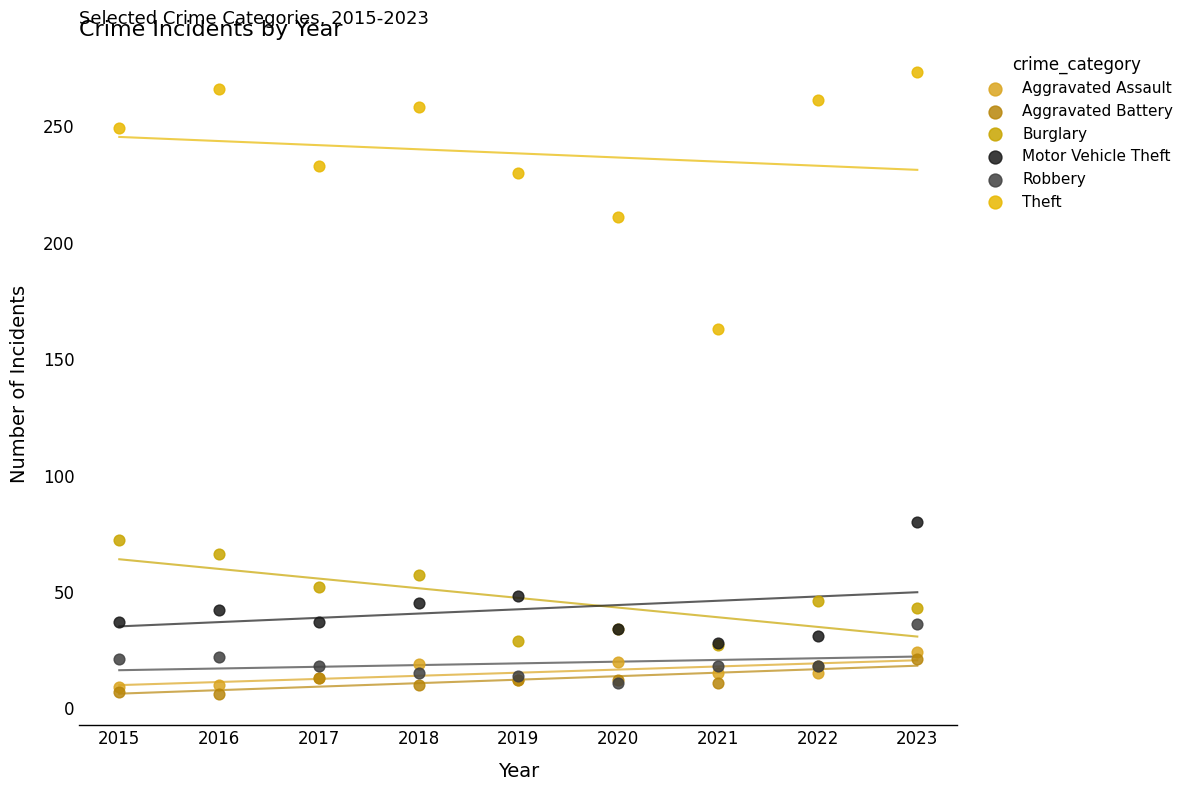

In the Theft series, what Y value is closest to 218?

211